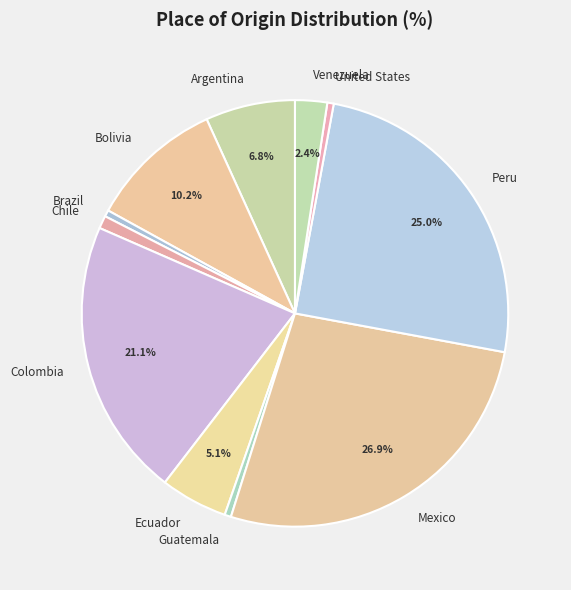

Count the number of slices in the pie.

11